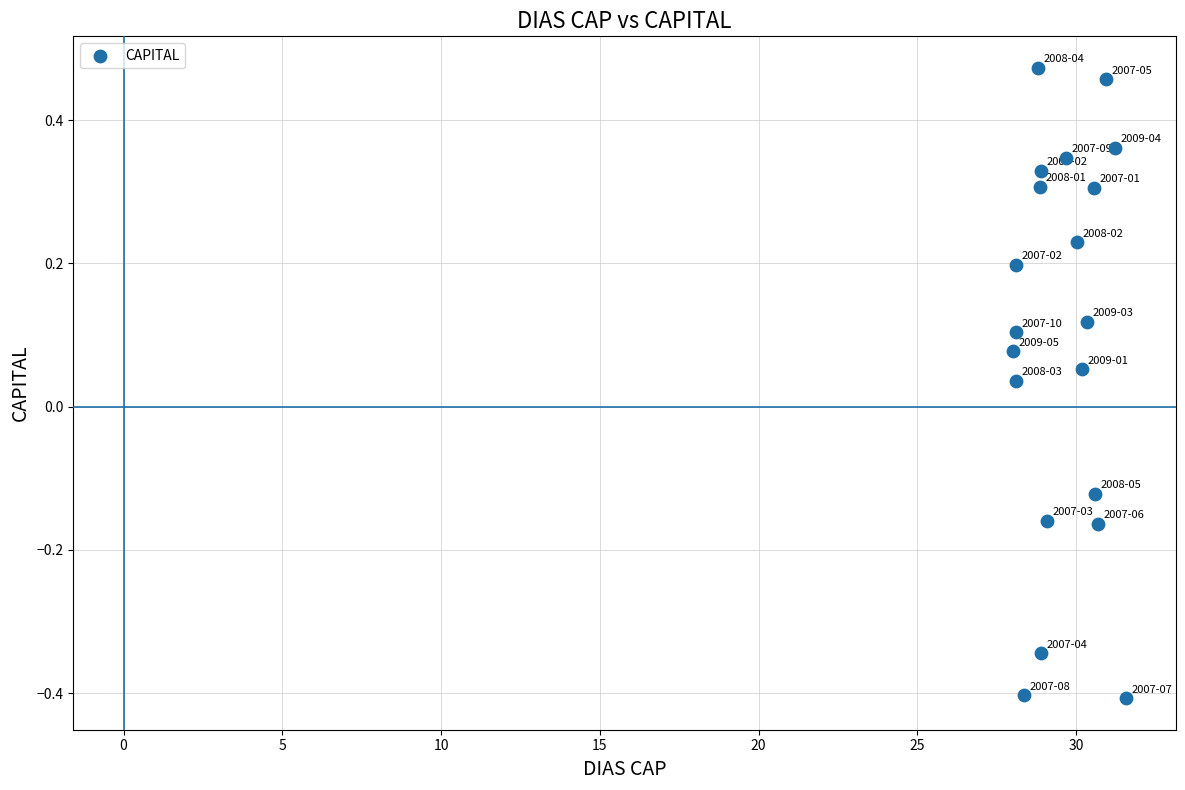

What is the range of Y values (max minus min)?

0.9